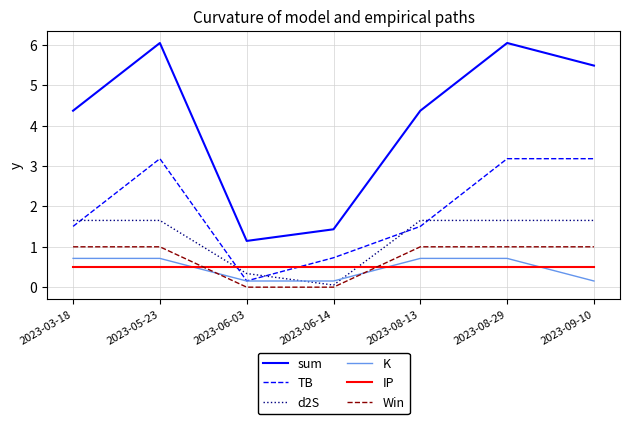

Count the number of categories in the chart.

7